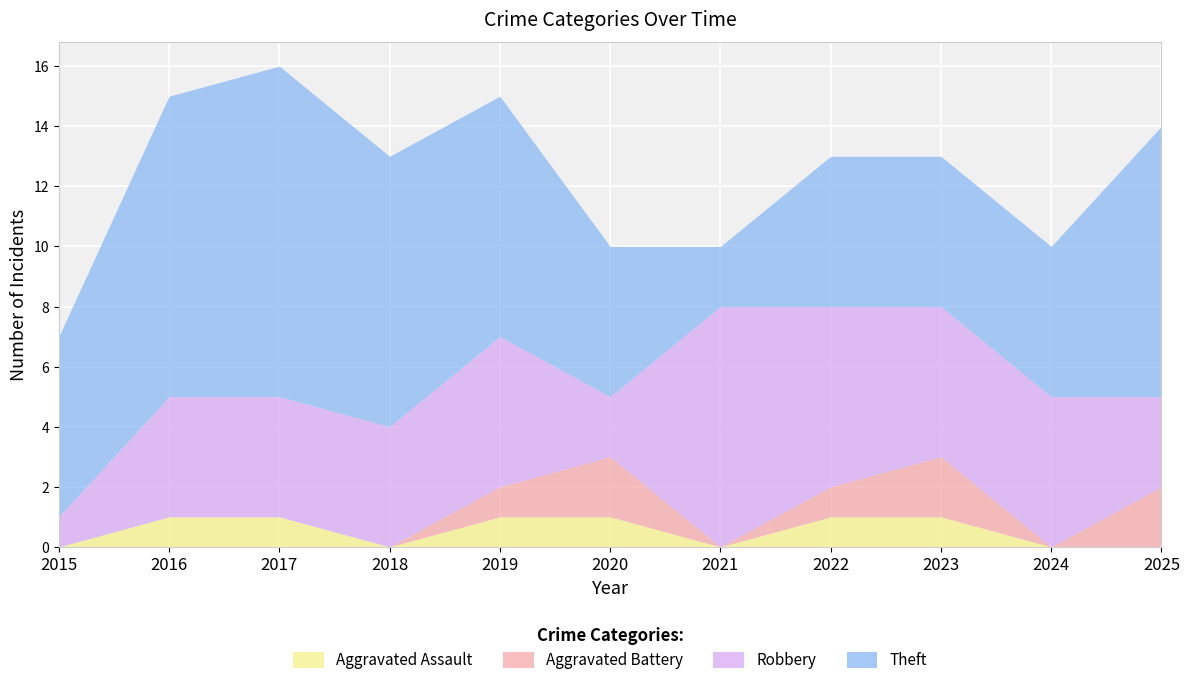

True or false: Aggravated Battery and Robbery intersect in this chart.

False